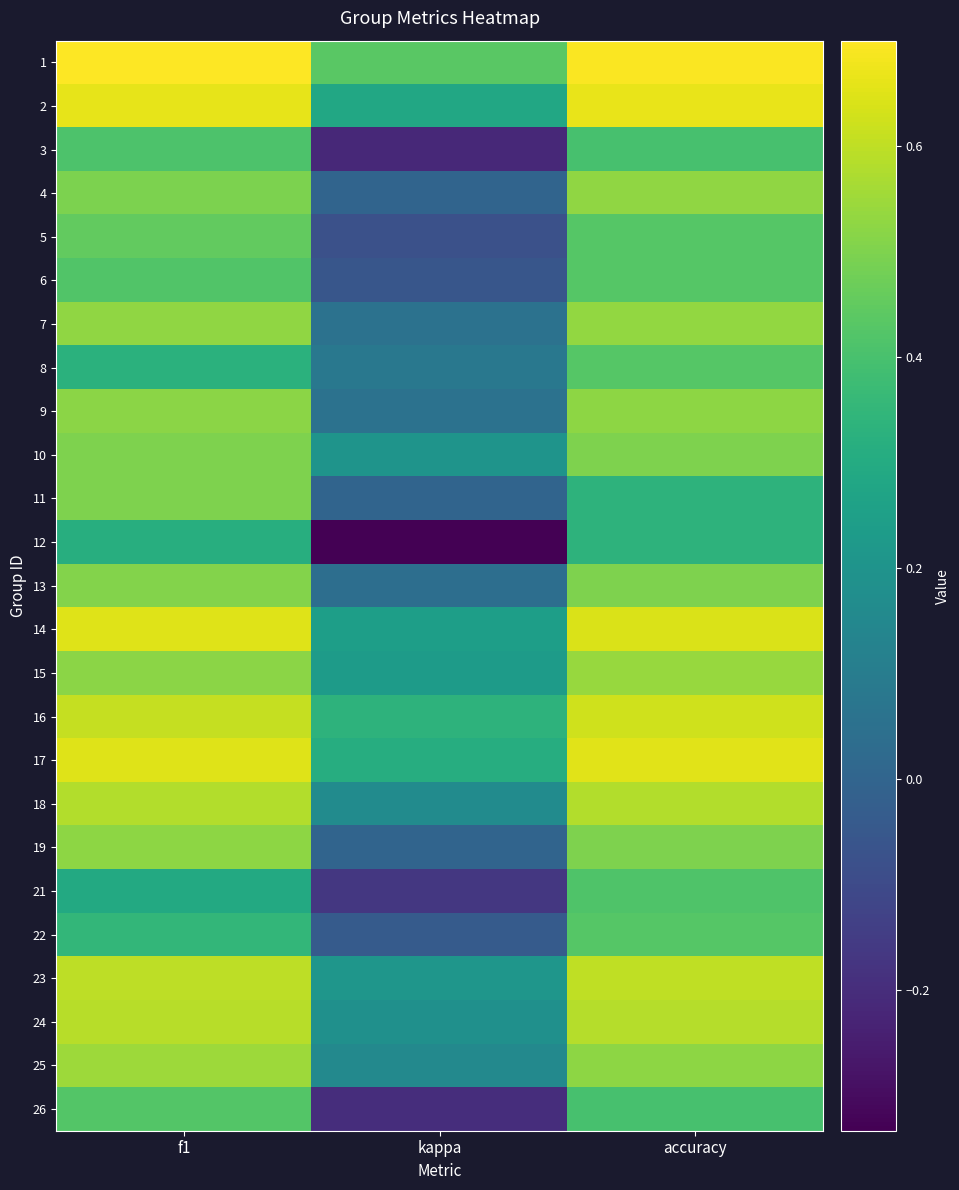

Count the number of data series in this chart.

25